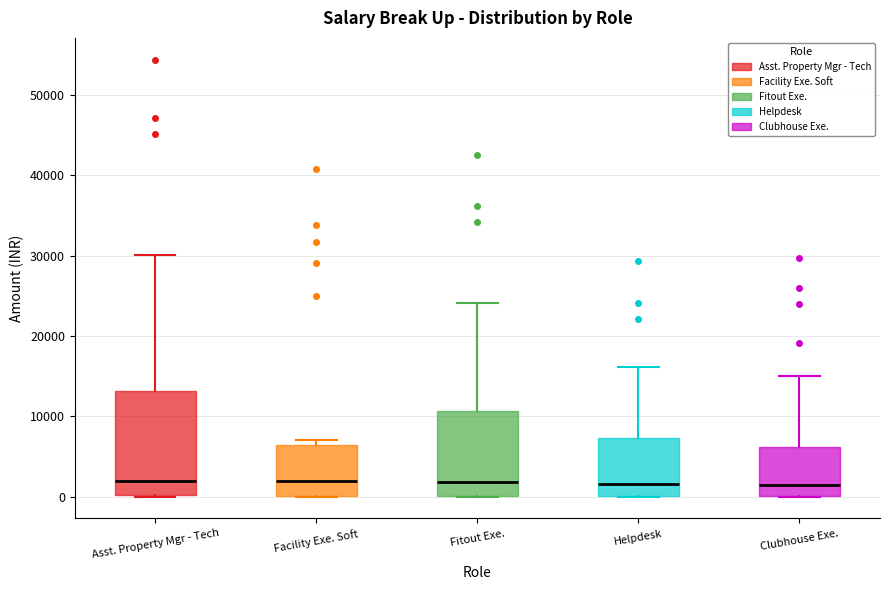

Comparing the boxes themselves (not the whiskers), which one is the tallest?

Asst. Property Mgr - Tech